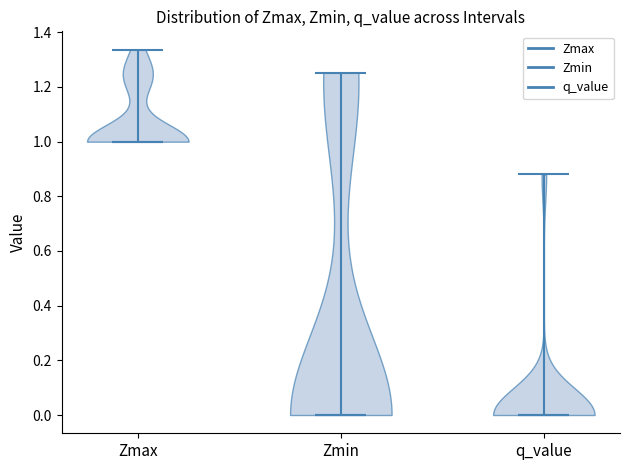

Where does the median line of the violin for Zmax sit on the y-axis? The values are not printed on the chart, so give them approximately, as read against the axis.

1.00